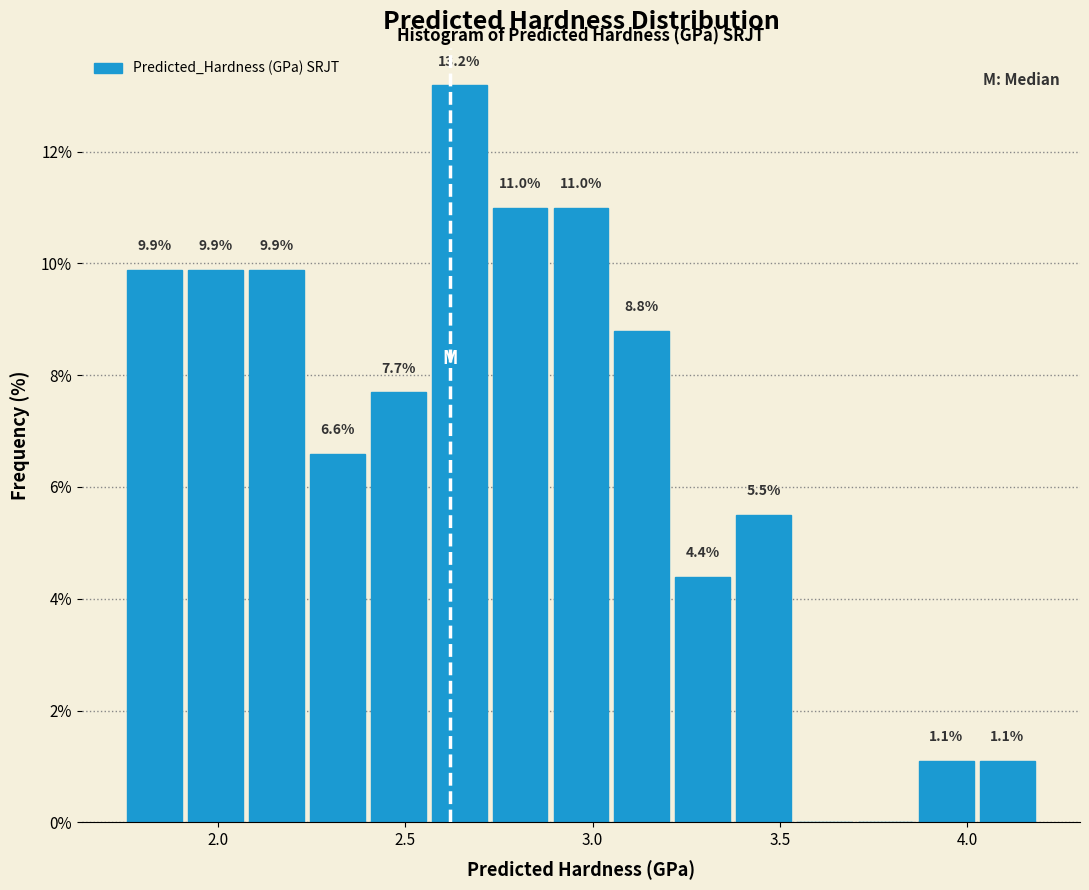

Read against the x-axis, roughly where is the centre of the tallest bar?

2.65